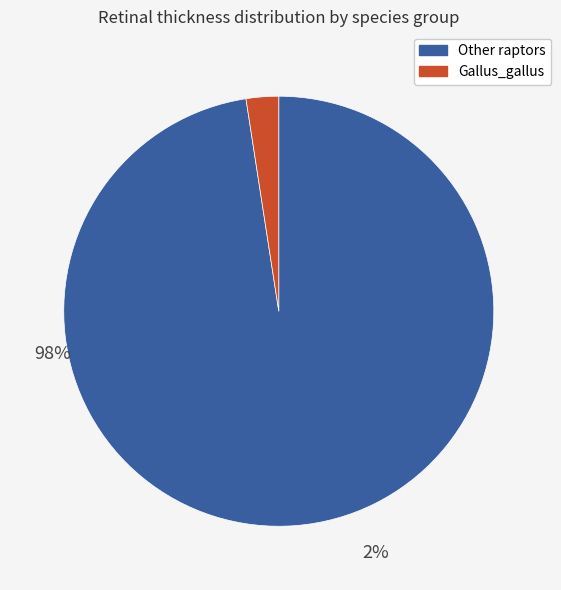

Do Gallus_gallus and Other raptors together represent more than half of the pie?

Yes